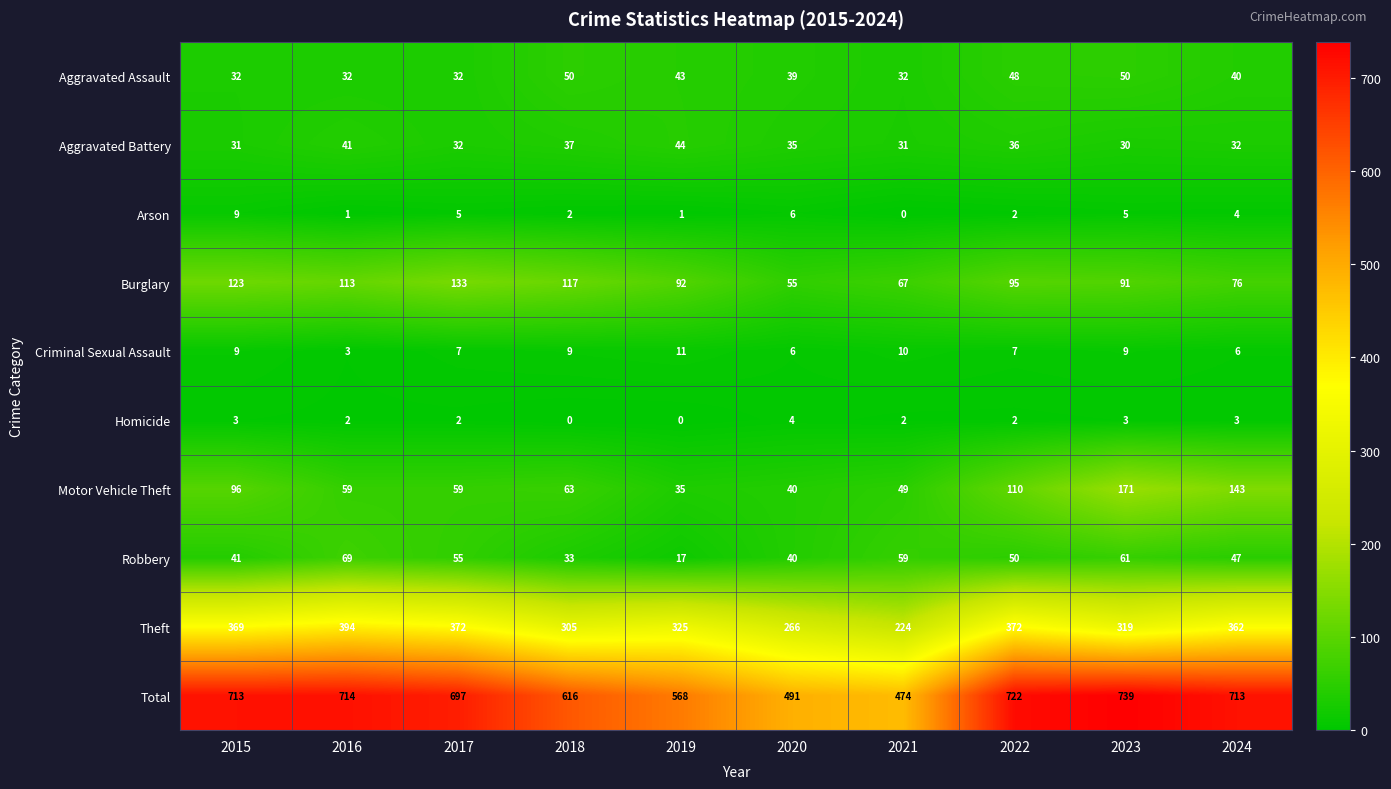

What value does the Total series have at 2015, to the nearest 10?

710